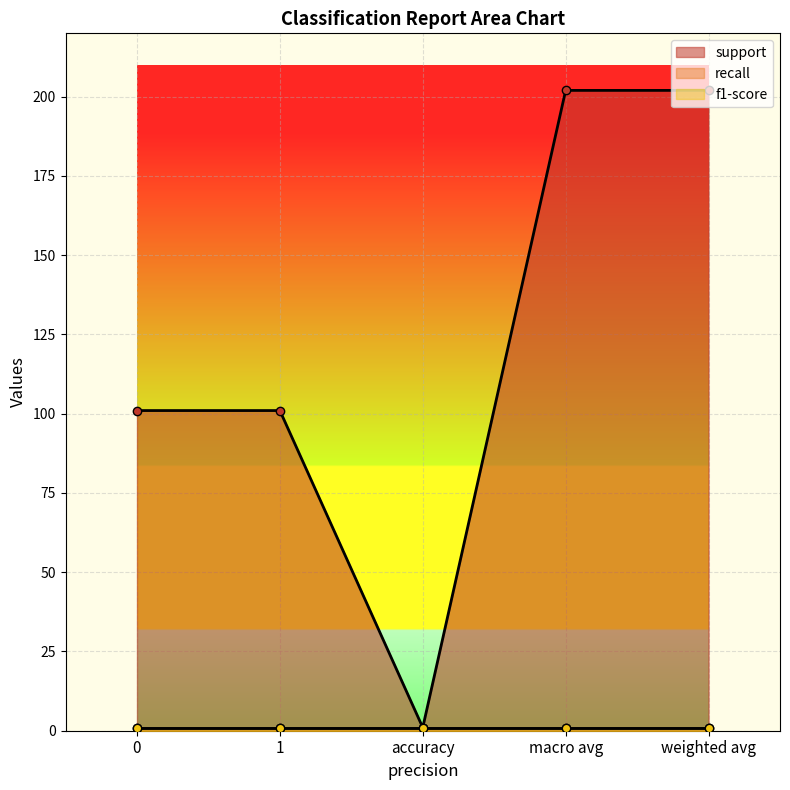

True or false: recall and support intersect in this chart.

False